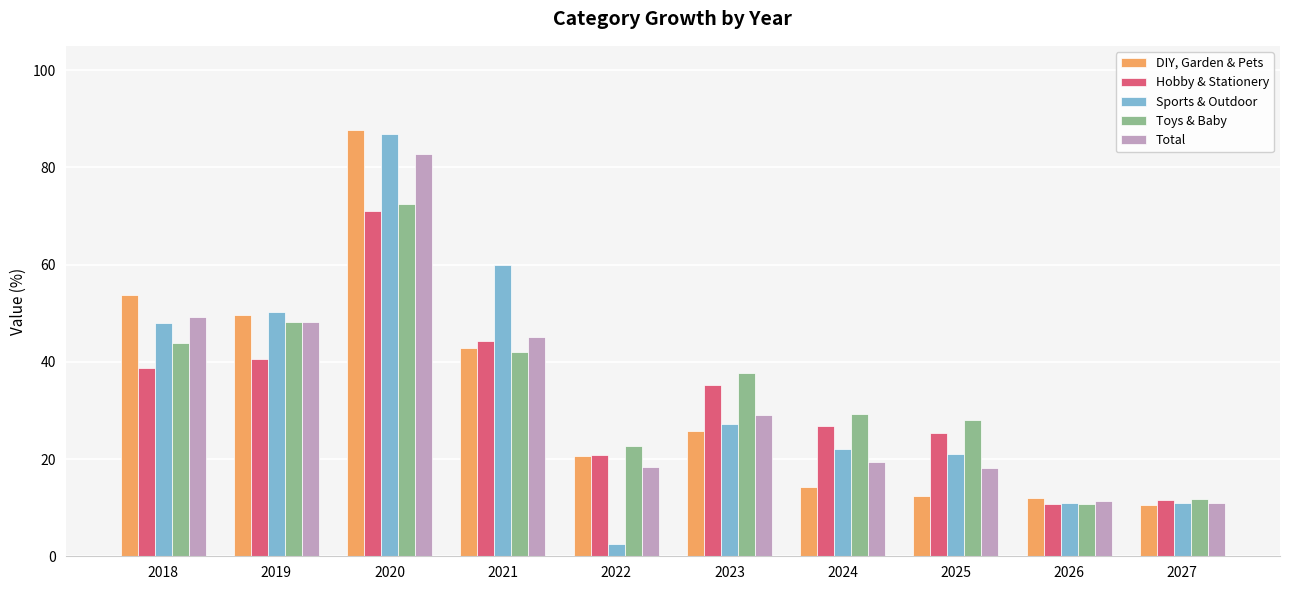

What is the difference between the maximum and minimum values in the Toys & Baby series?

61.8